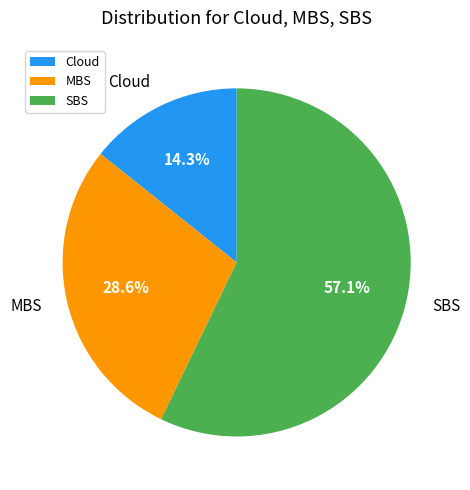

To the nearest percent, what portion does Cloud represent?

14%